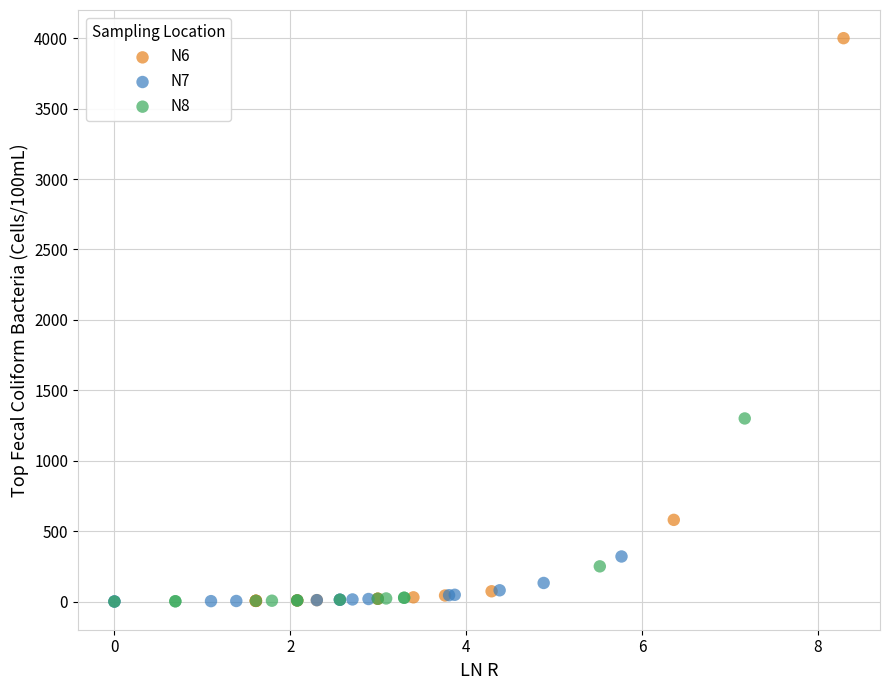

What are all the series names shown in the legend?

N6, N7, N8